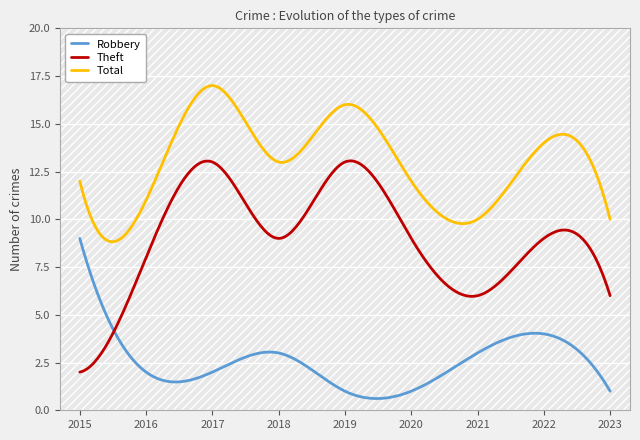

Rank the series by their maximum value, from highest to lowest.

Total, Theft, Robbery